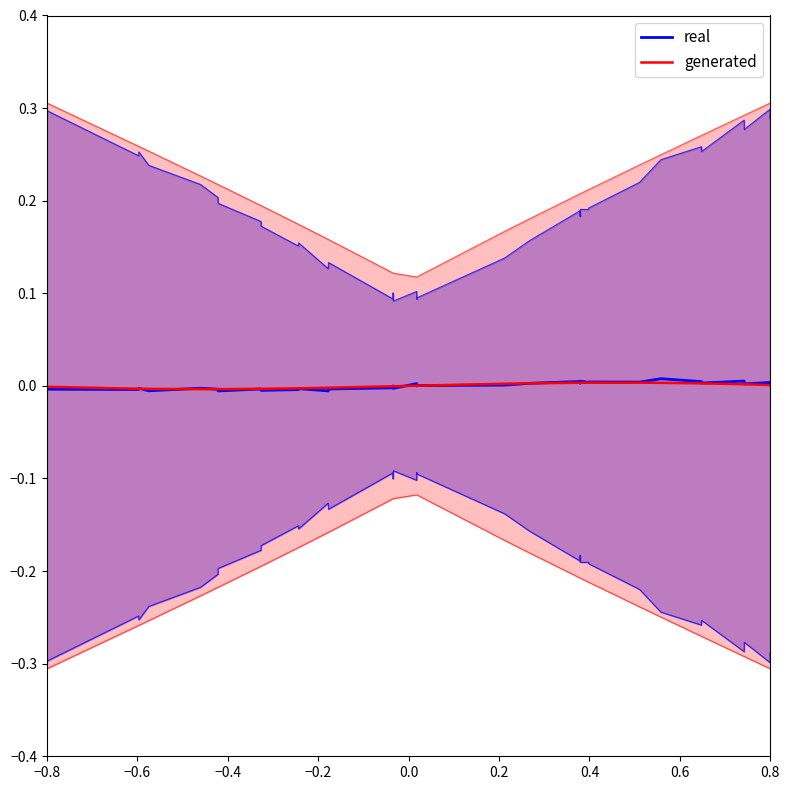

True or false: real has more than 2 points higher than both neighbors.

True